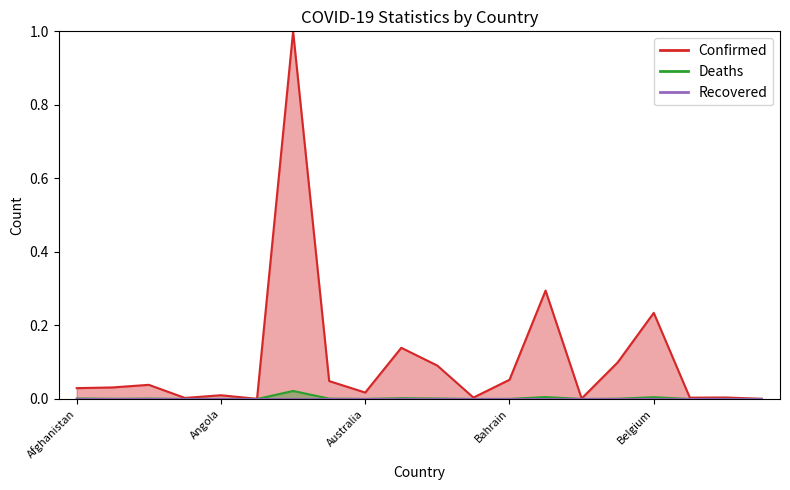

True or false: Deaths and Confirmed intersect in this chart.

False